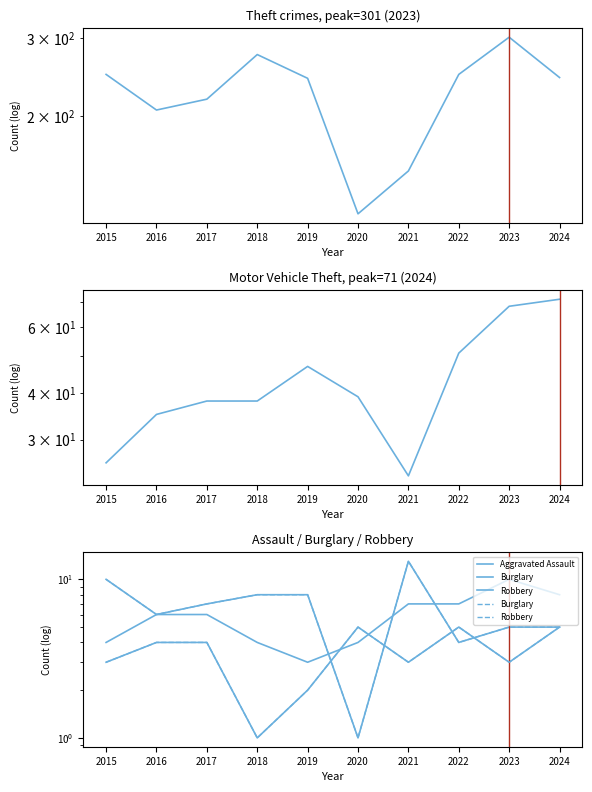

Which series changed the most between 2017 and 2018?

Theft